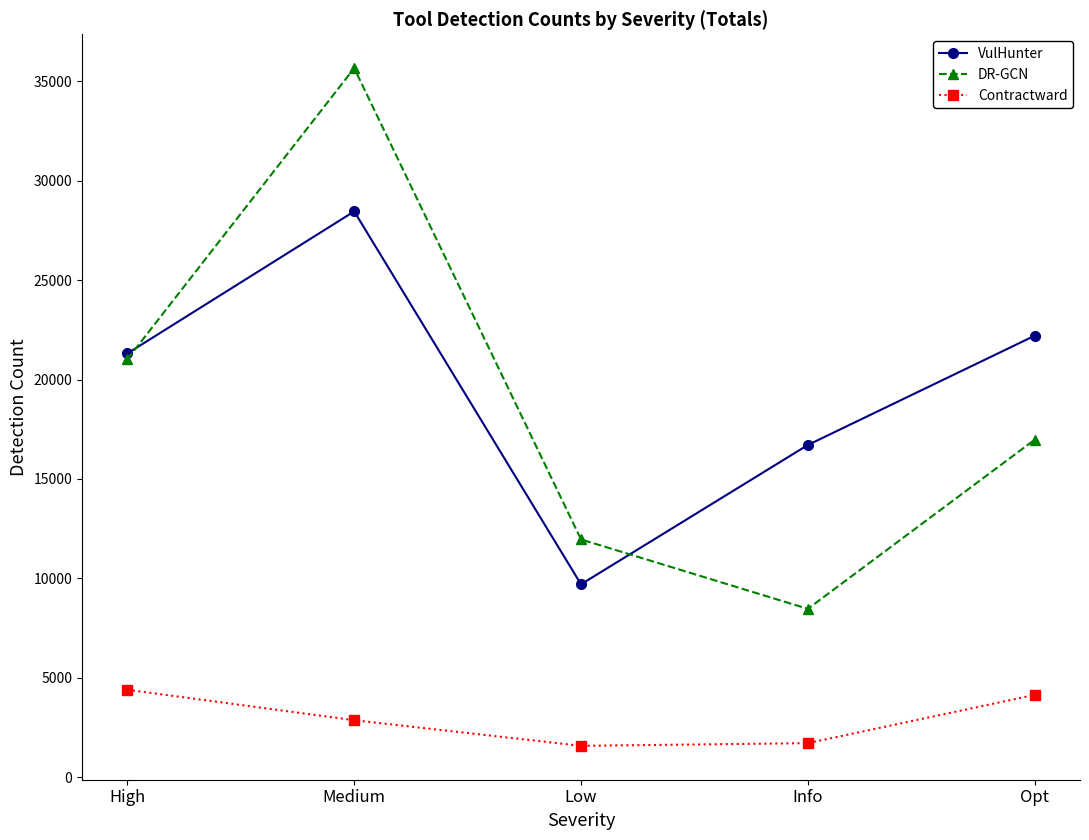

Is the value of DR-GCN at Low greater than the value of Contractward at Medium?

Yes